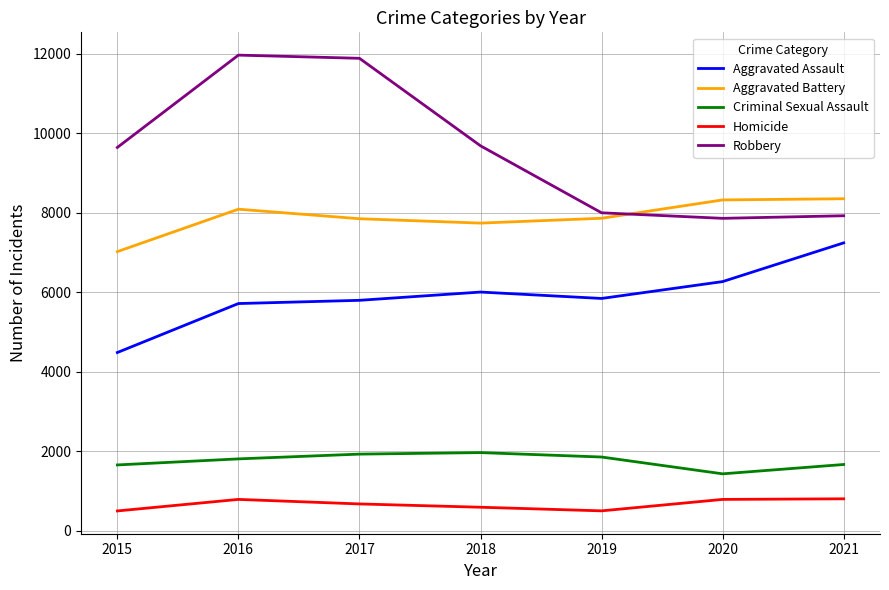

What is the average value of the Aggravated Assault series?

5904